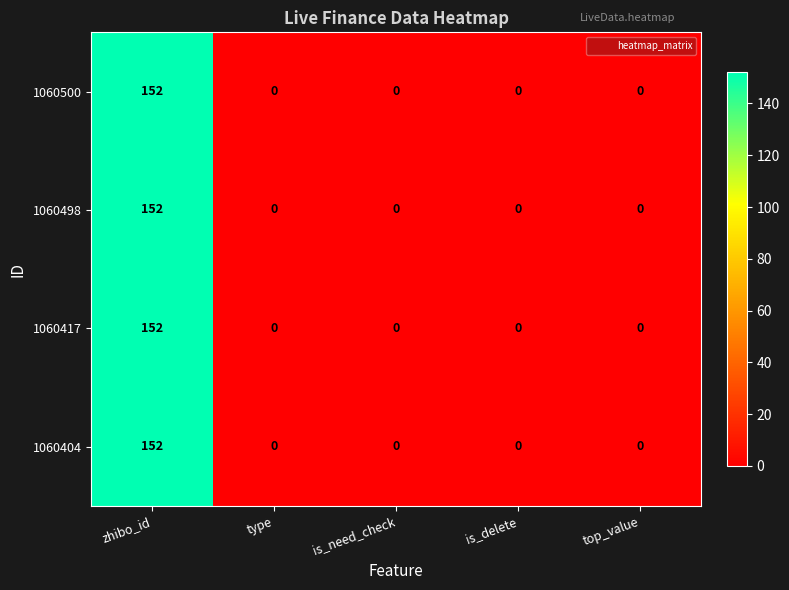

At how many categories does at least one series exceed 81?

1